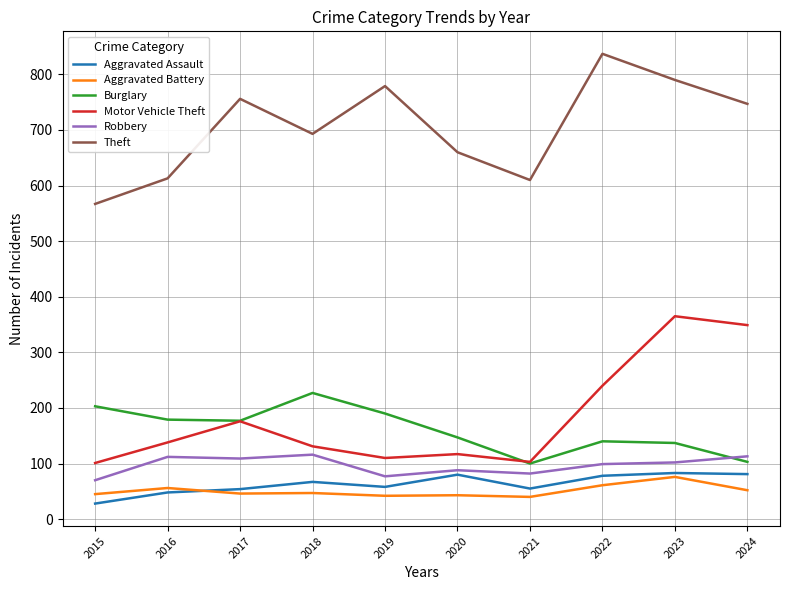

At which category is the sum across all series the highest?

2023